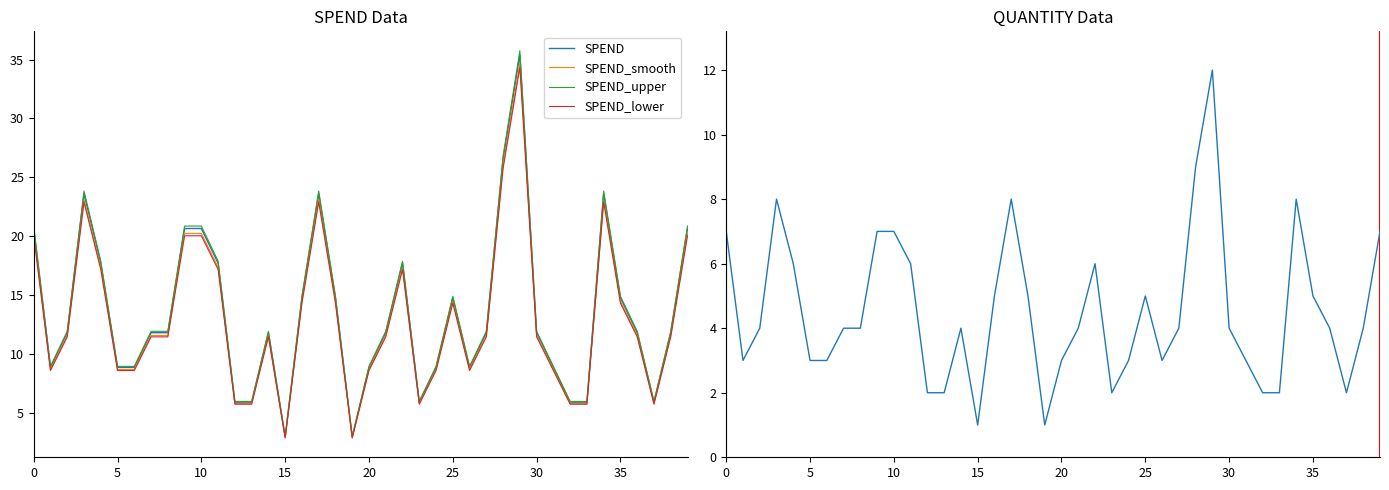

What is the maximum value for SPEND_smooth?

34.7